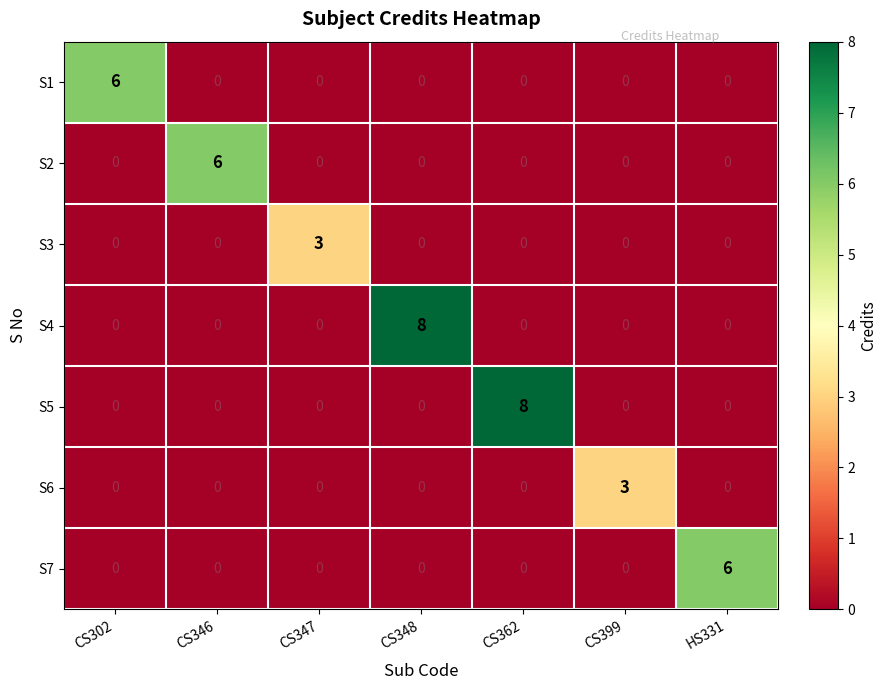

How many data points does each series have?

7